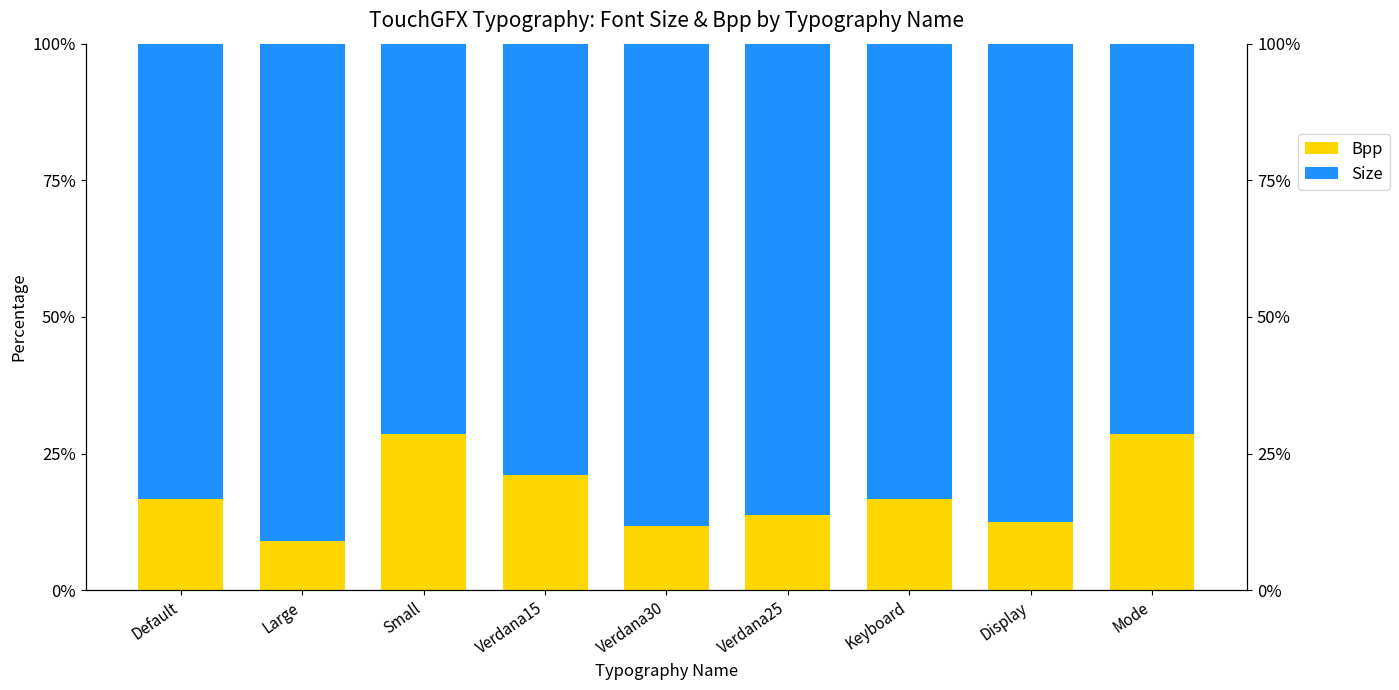

Reading left to right, extract all data points from this chart.

Bpp: Default=16.7	Large=9.1	Small=28.6	Verdana15=21.1	Verdana30=11.8	Verdana25=13.8	Keyboard=16.7	Display=12.5	Mode=28.6
Size: Default=83.3	Large=90.9	Small=71.4	Verdana15=78.9	Verdana30=88.2	Verdana25=86.2	Keyboard=83.3	Display=87.5	Mode=71.4